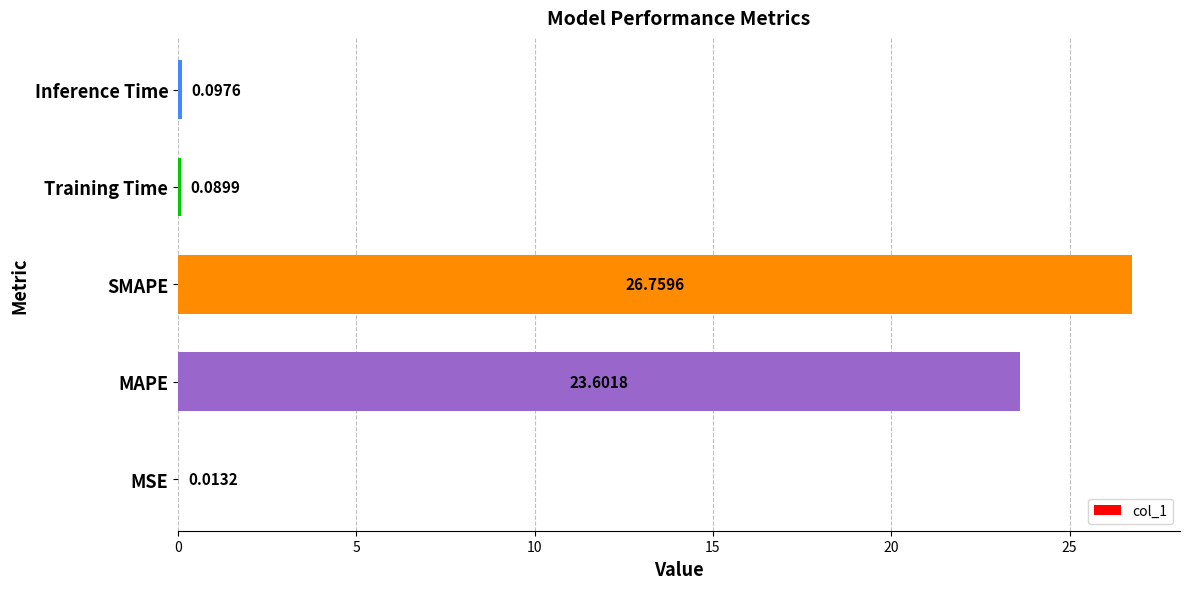

What is the maximum value shown in the chart?

26.8